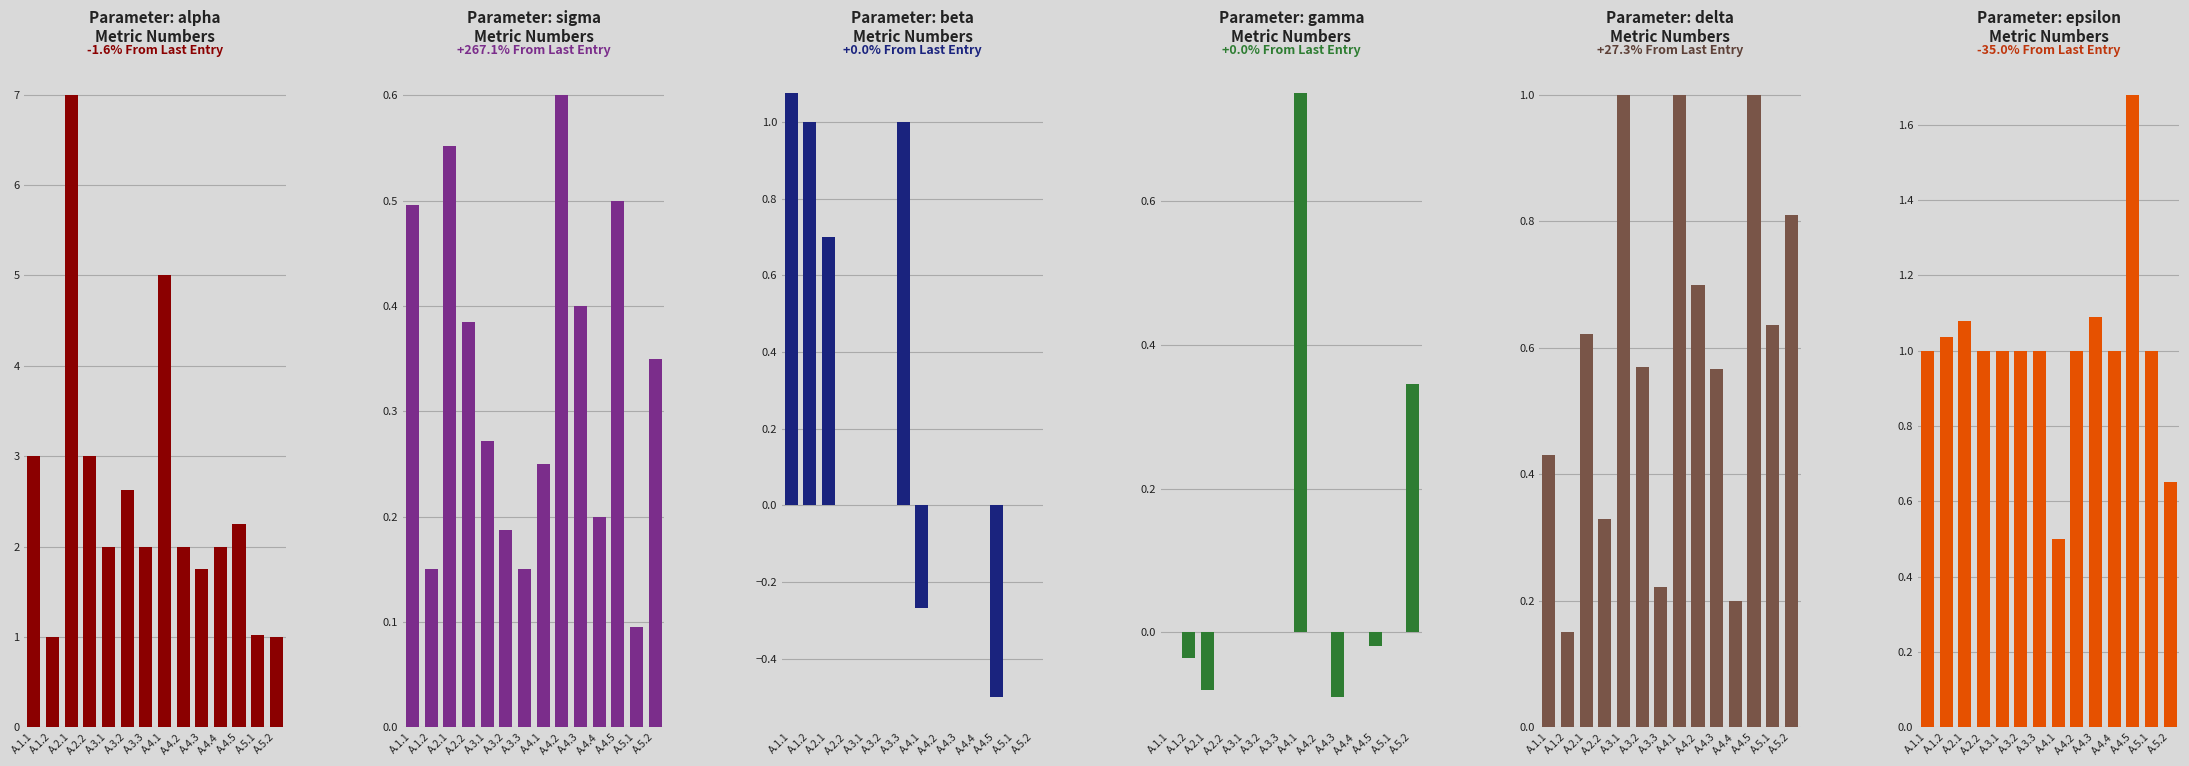

Count the number of categories in the chart.

14